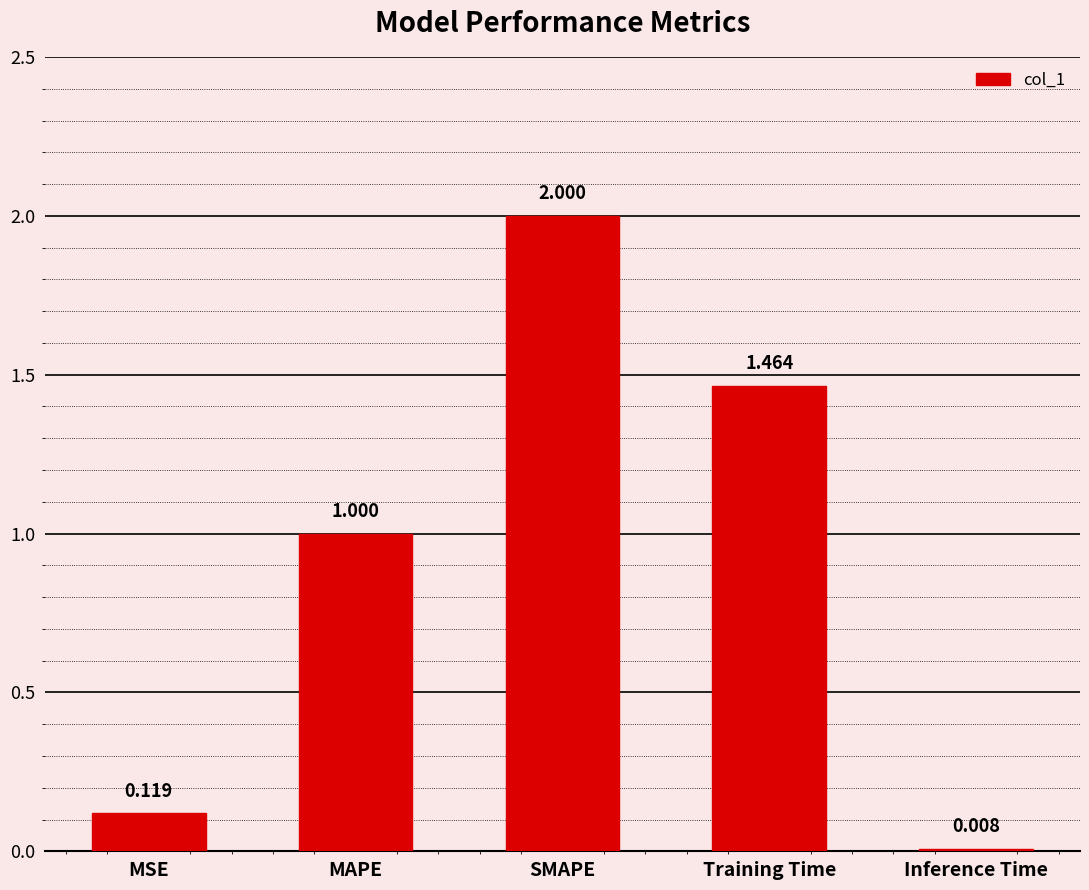

What is the value of the 2nd bar from the left?

1.0